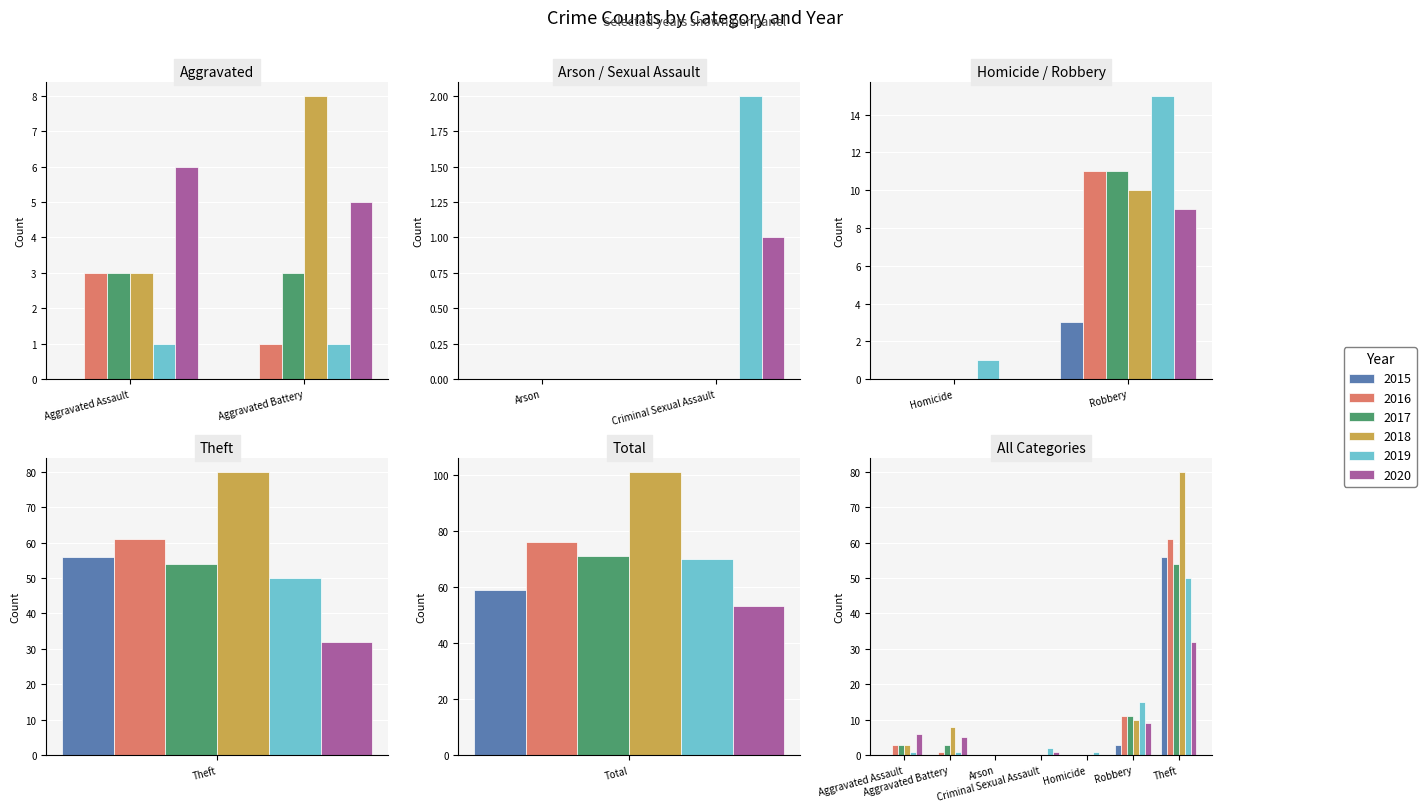

Which category has the lowest value across all series?

Aggravated Assault